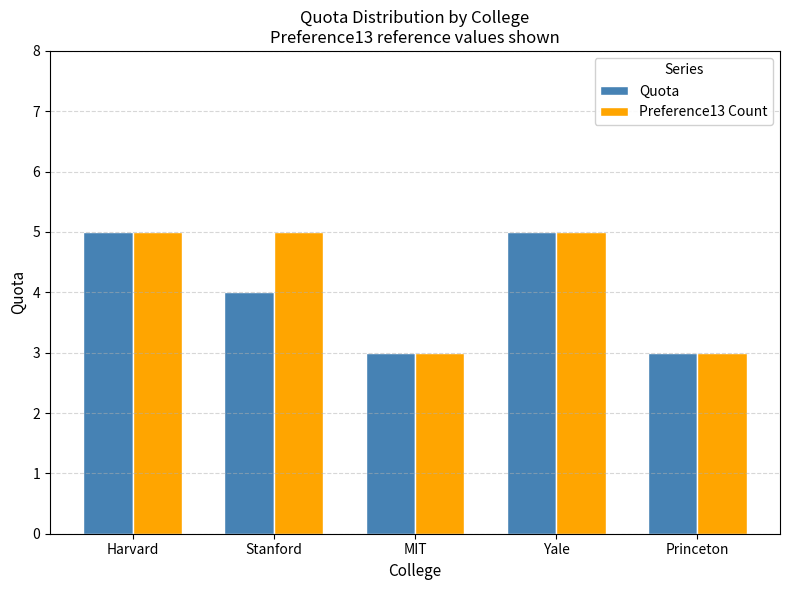

What position from the left is Yale?

4